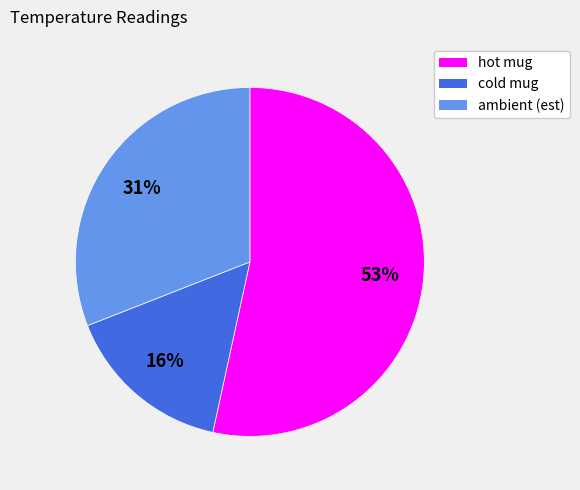

Which slice is the largest?

hot mug